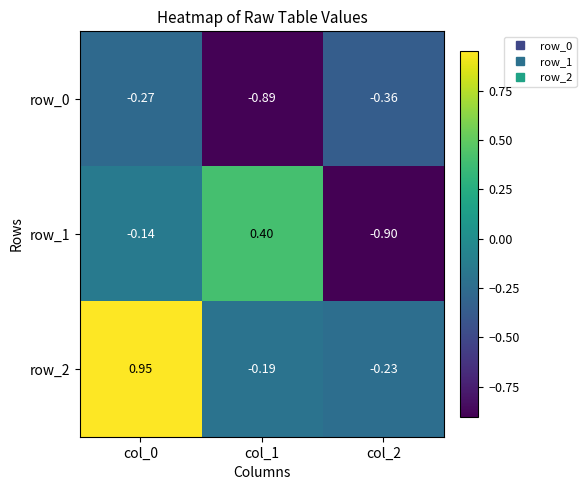

Is it true that row_1 equals 0.4 at col_1?

True